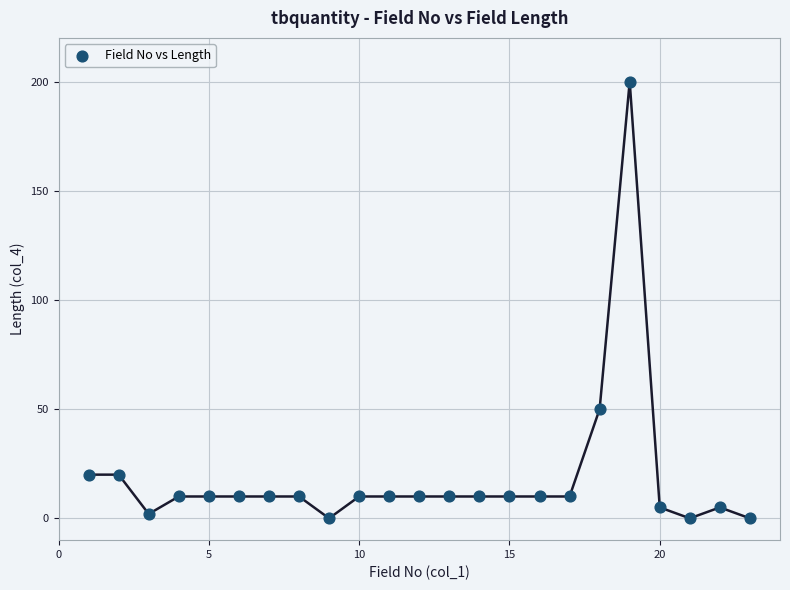

What is the range of X values (max minus min)?

22